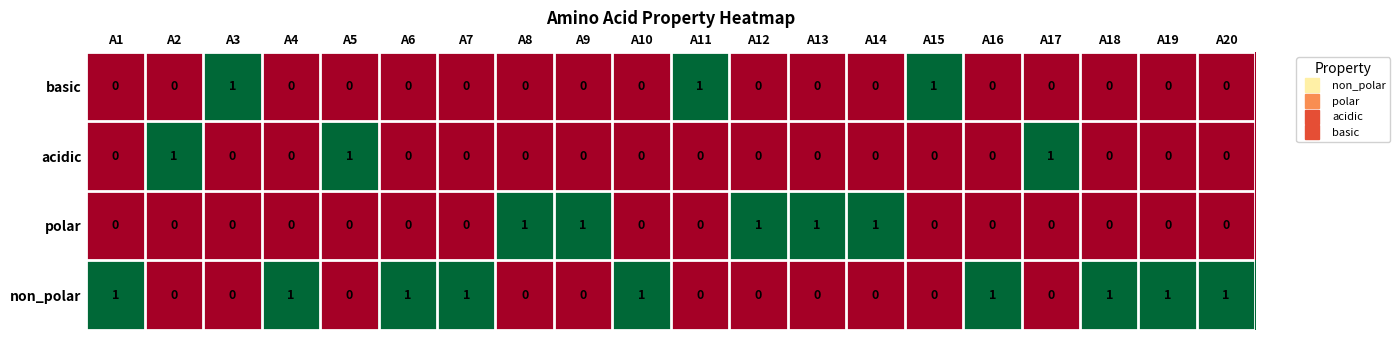

What is the spread (max minus min) of values at A10?

1